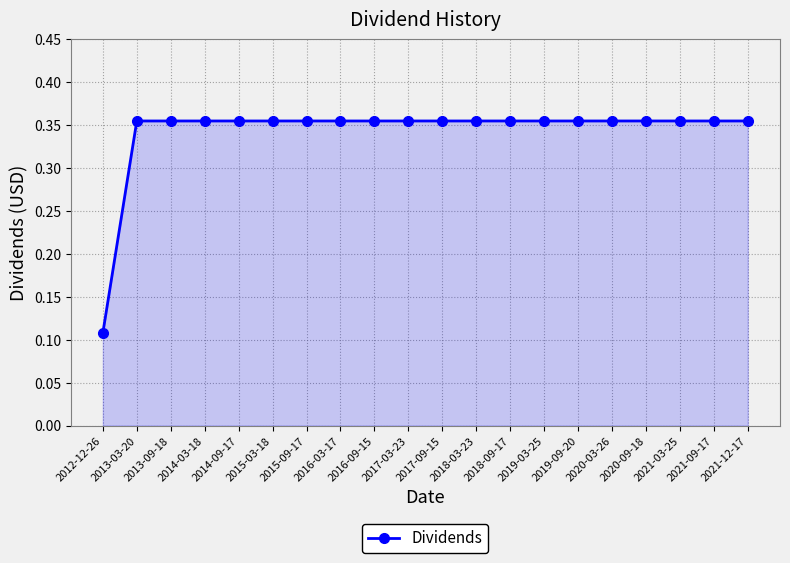

Which label corresponds to the smallest value in the chart?

2012-12-26